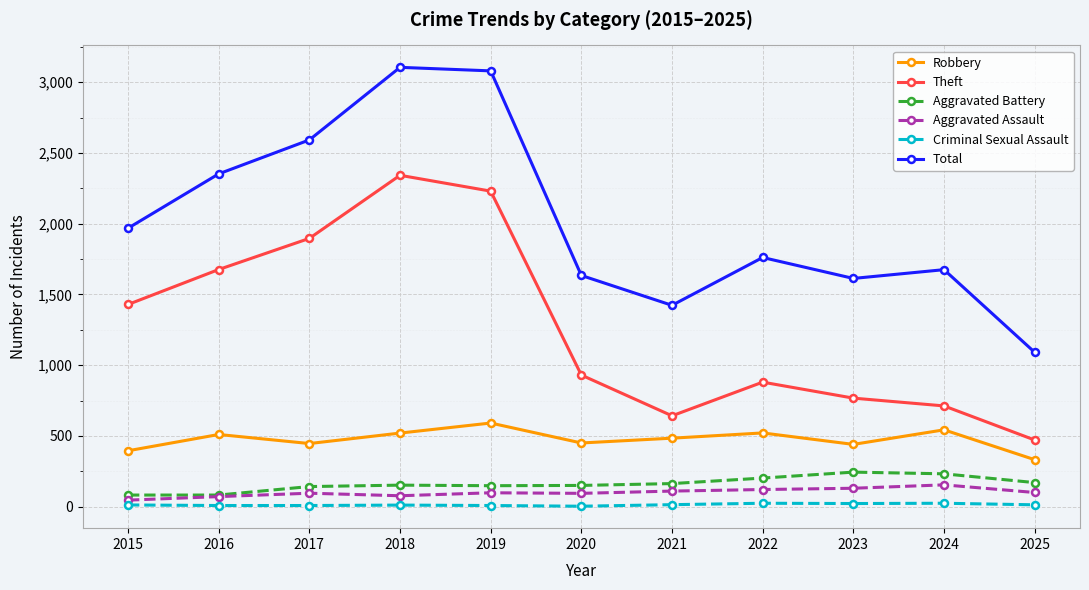

What is the spread (max minus min) of values at 2018?

3094